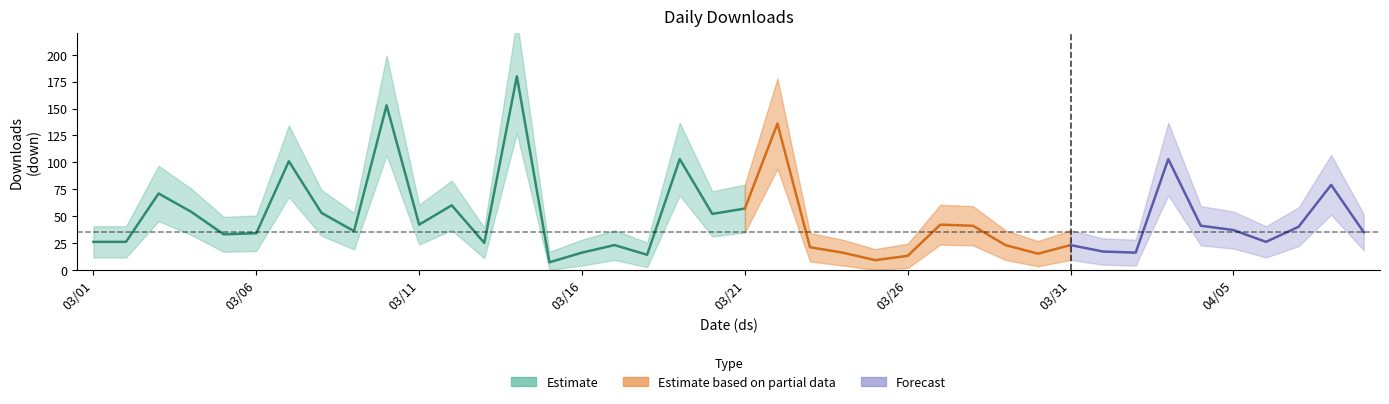

Reading left to right, transcribe all the data shown in this chart.

26	26	71	54	33	34	101	53	36	153	42	60	25	180	7	16	23	14	103	52	57	136	21	16	9	13	42	41	23	15	23	17	16	103	41	37	26	40	79	35